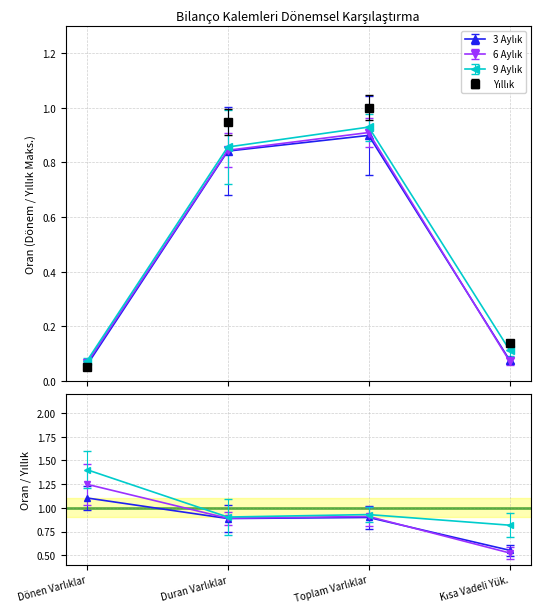

What is the sum of the 3 Aylık values at Toplam Varlıklar and Kısa Vadeli Yük.?

1.0